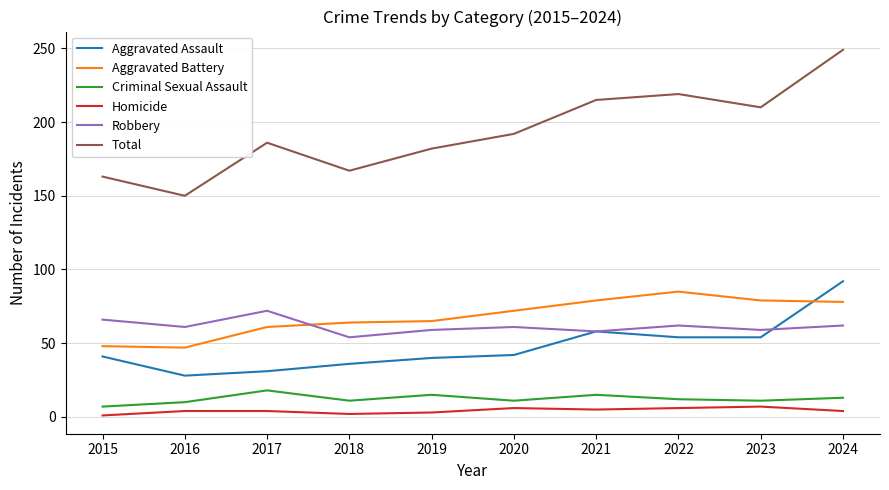

Which series has the largest range (max minus min)?

Total